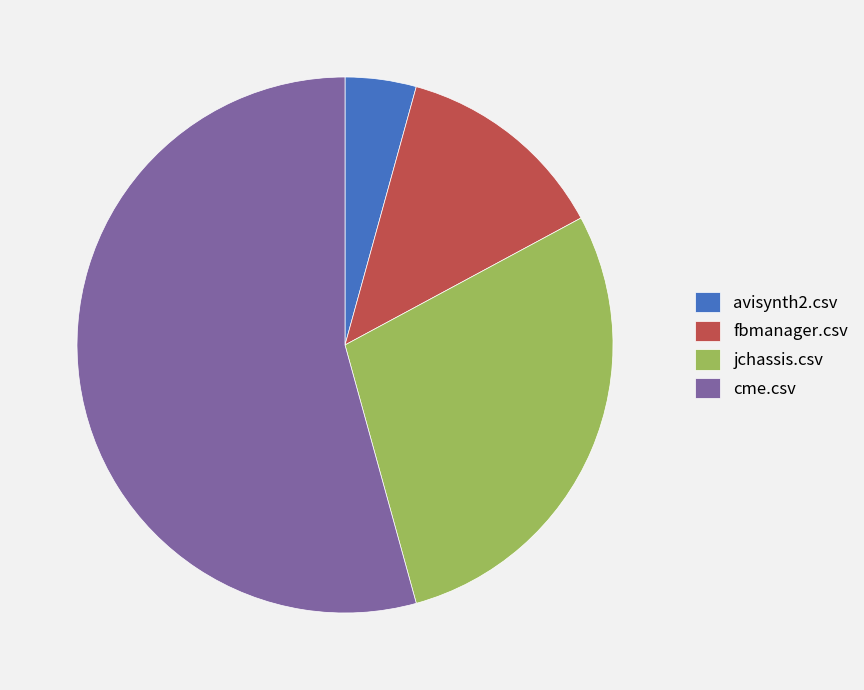

Combined, do fbmanager.csv and jchassis.csv account for over 50%?

No